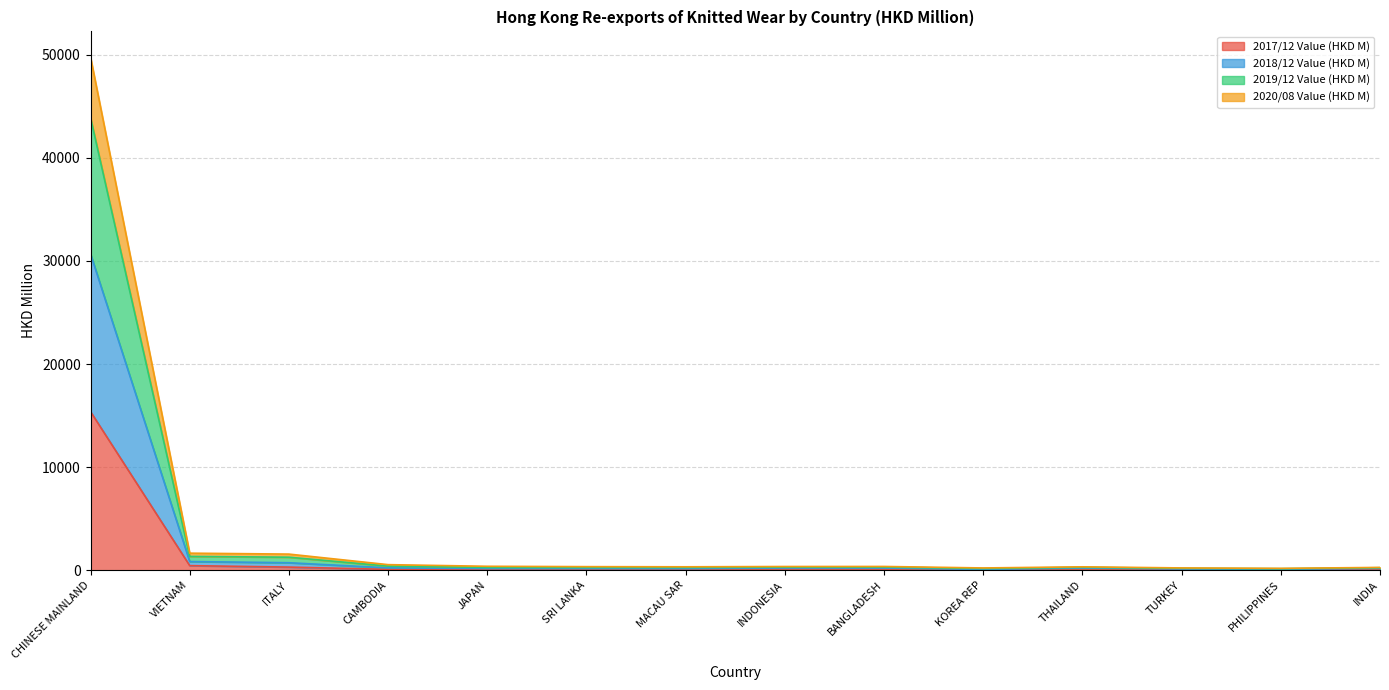

How many lines are shown in the chart?

4